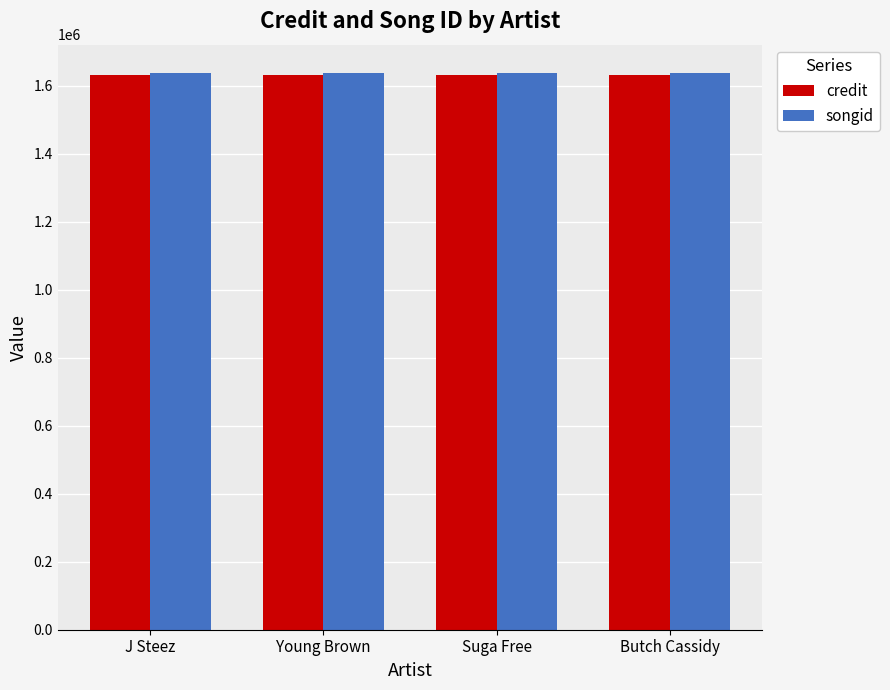

How many groups of bars are there?

4